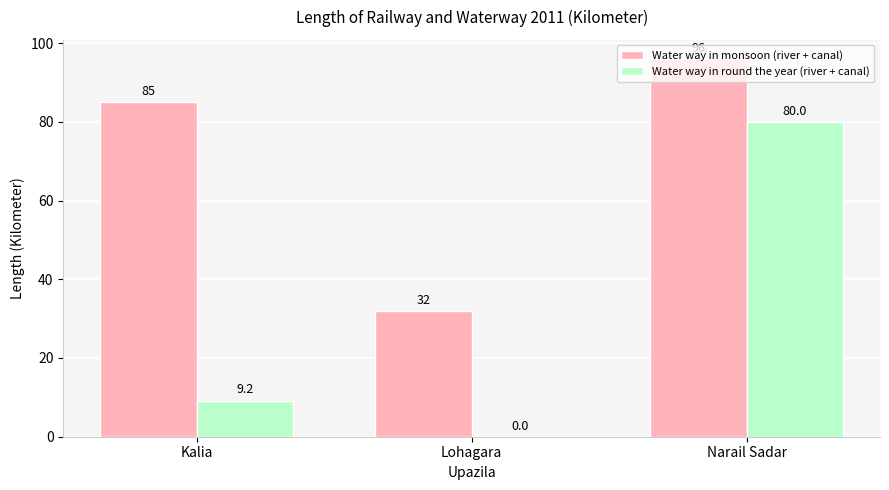

Are the bars grouped side by side (vs. stacked)?

Yes